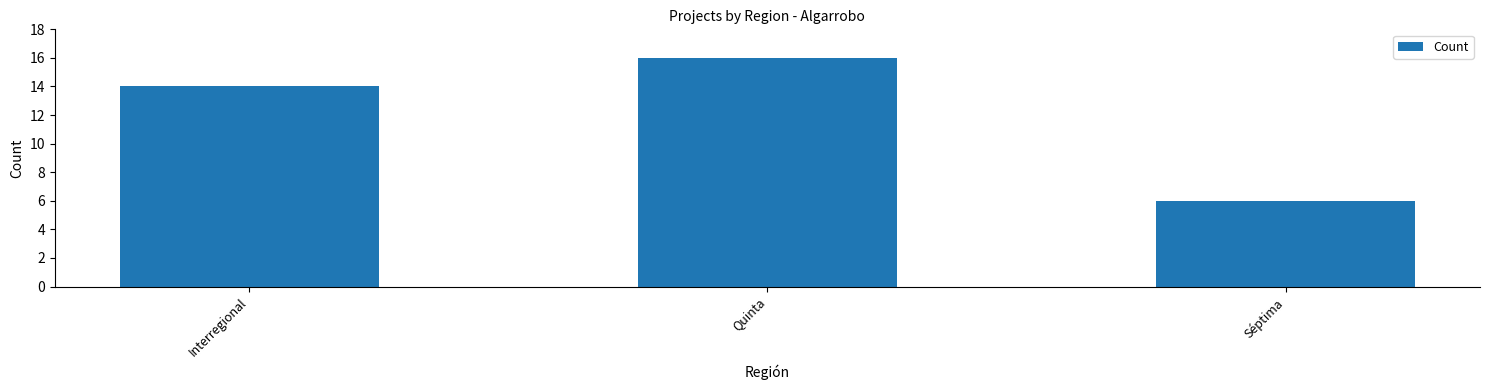

The chart shows a value of 1 at Séptima. True or false?

False